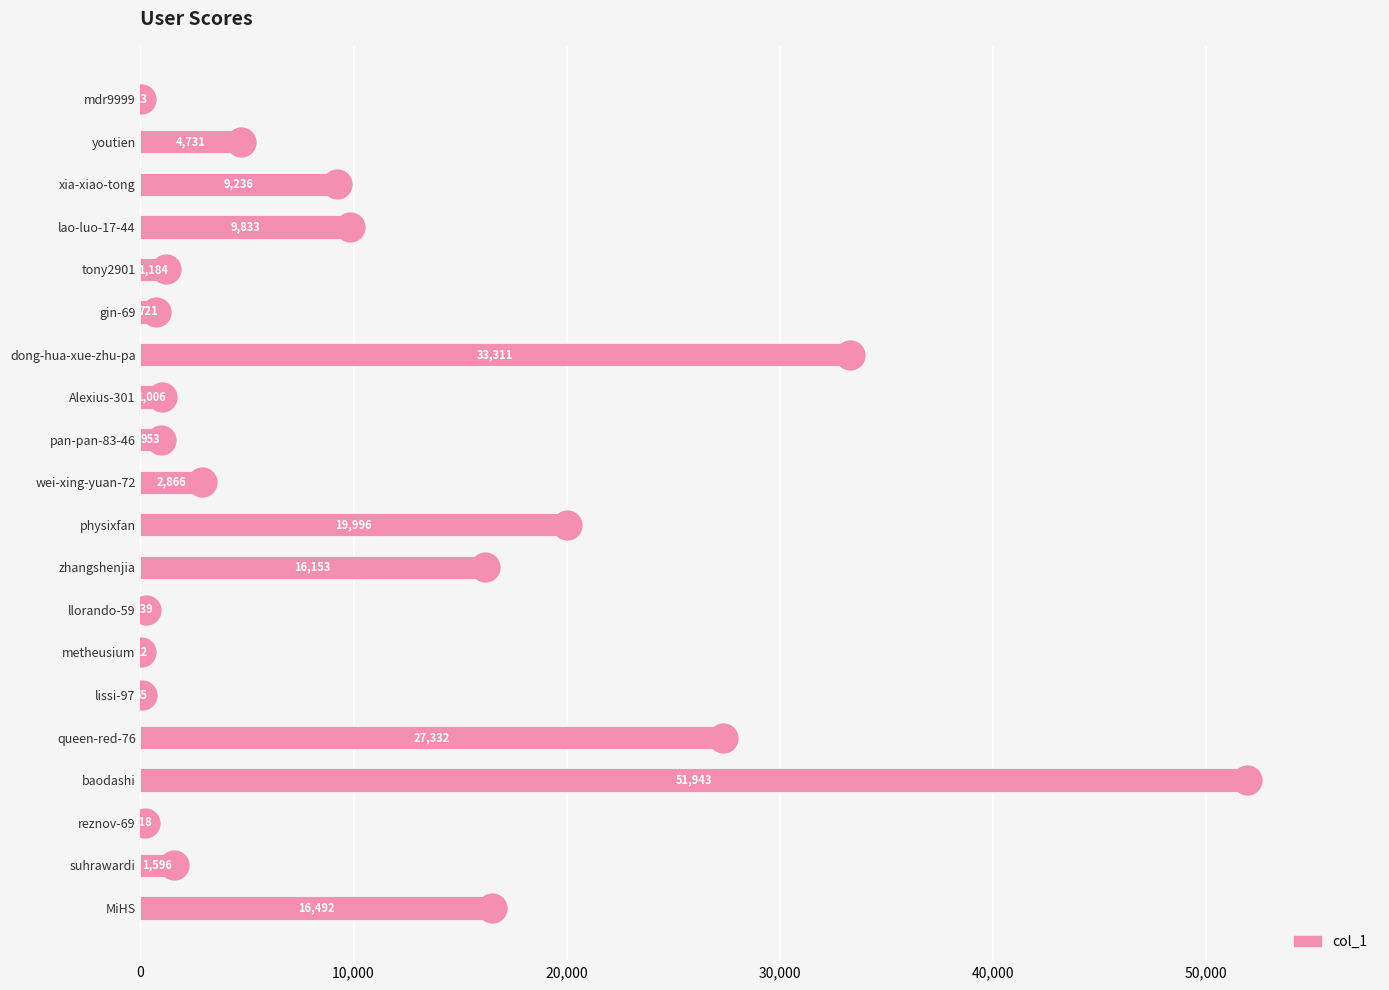

True or false: the data shows 218 at reznov-69.

True